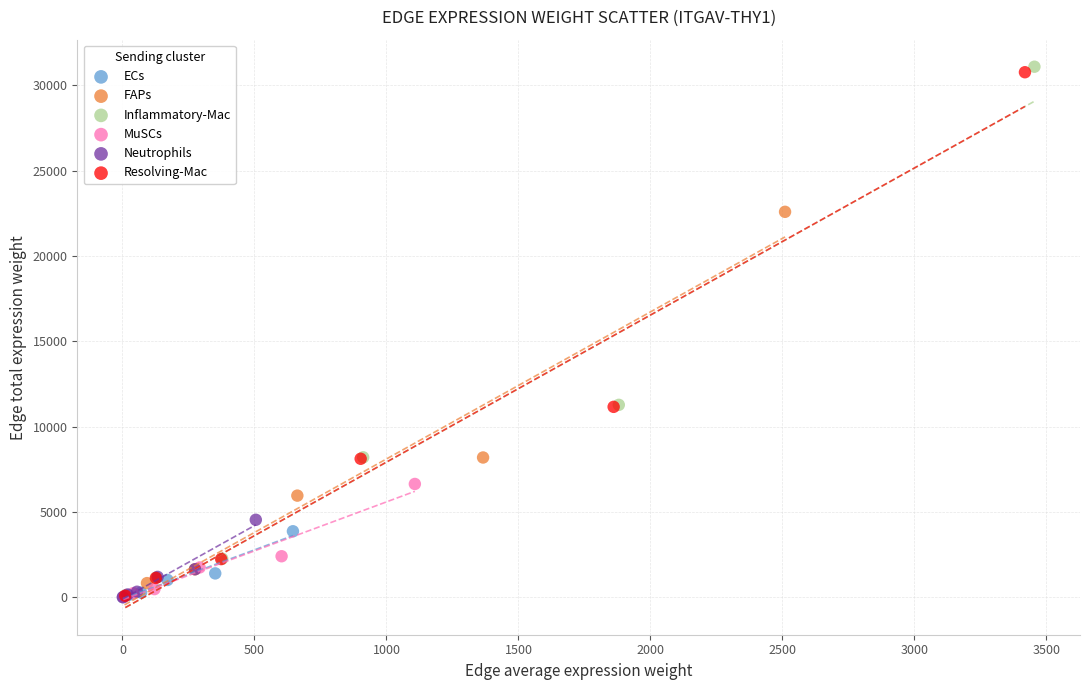

Which series has the largest Y range (max minus min)?

Inflammatory-Mac